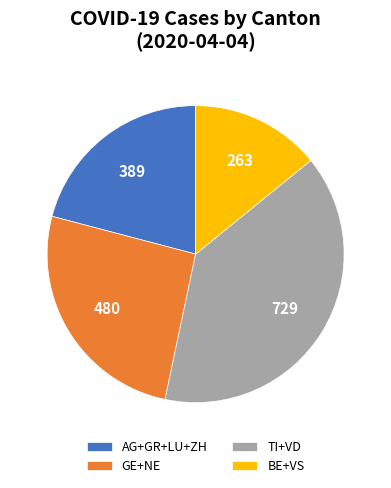

Count the number of slices in the pie.

4